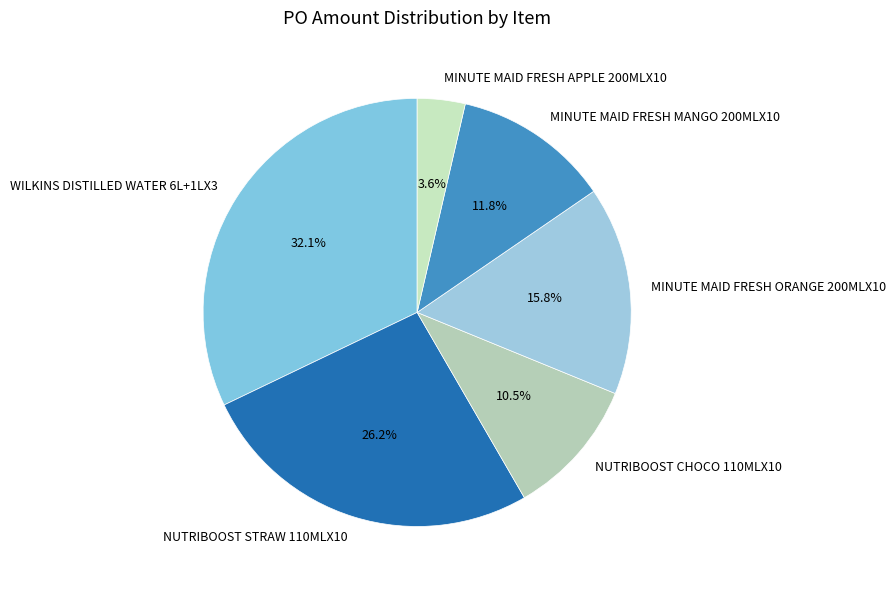

What is the ratio of the value at NUTRIBOOST CHOCO 110MLX10 to the value at MINUTE MAID FRESH MANGO 200MLX10?

0.9